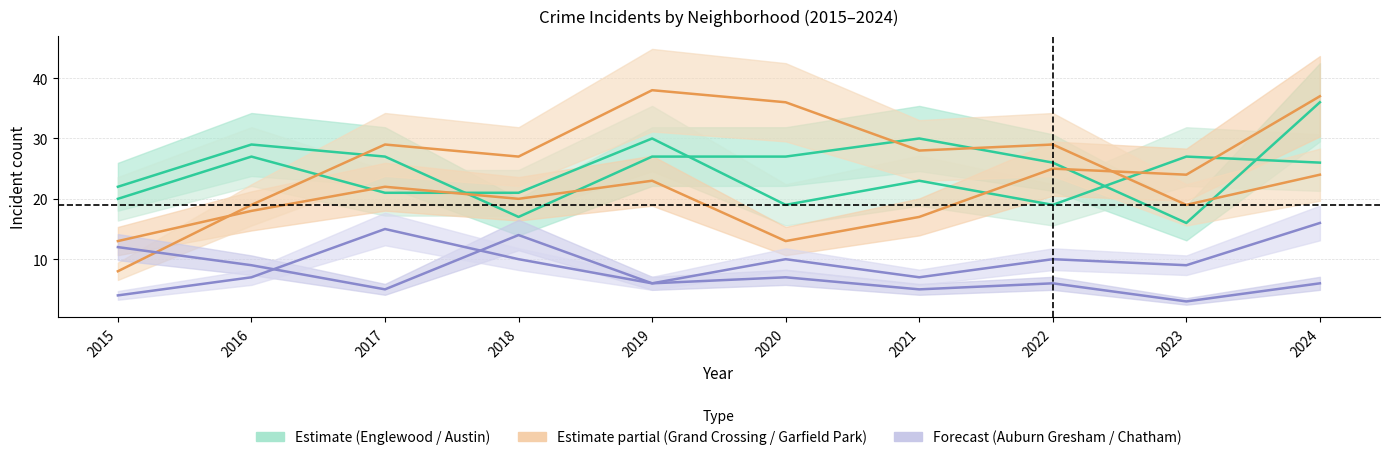

At which label is Englewood closest to 26?

2022